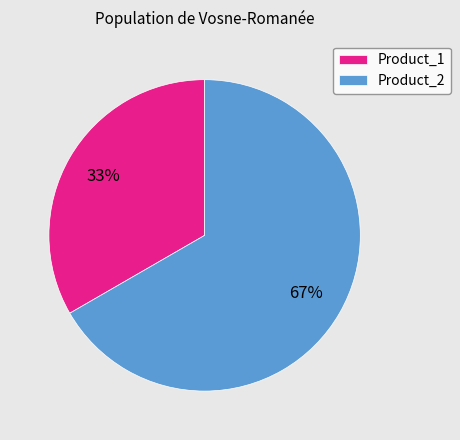

To the nearest percent, what is the combined percentage of Product_1 and Product_2?

100%